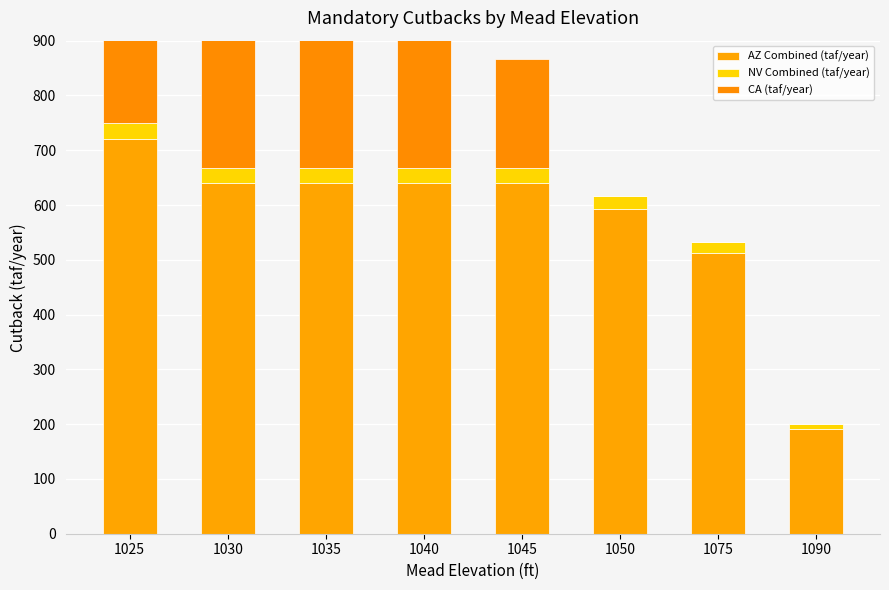

Which has a higher value, 1025 or 1040?

1025